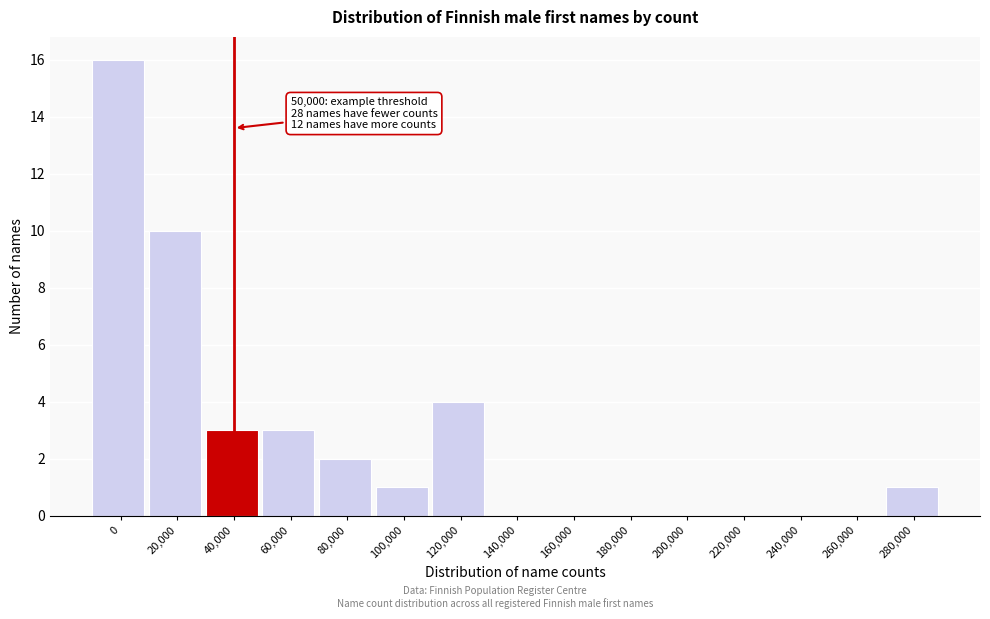

Reading left to right, list all the values displayed in this chart.

0=16	20,000=10	40,000=3	60,000=3	80,000=2	100,000=1	120,000=4	140,000=0	160,000=0	180,000=0	200,000=0	220,000=0	240,000=0	260,000=0	280,000=1